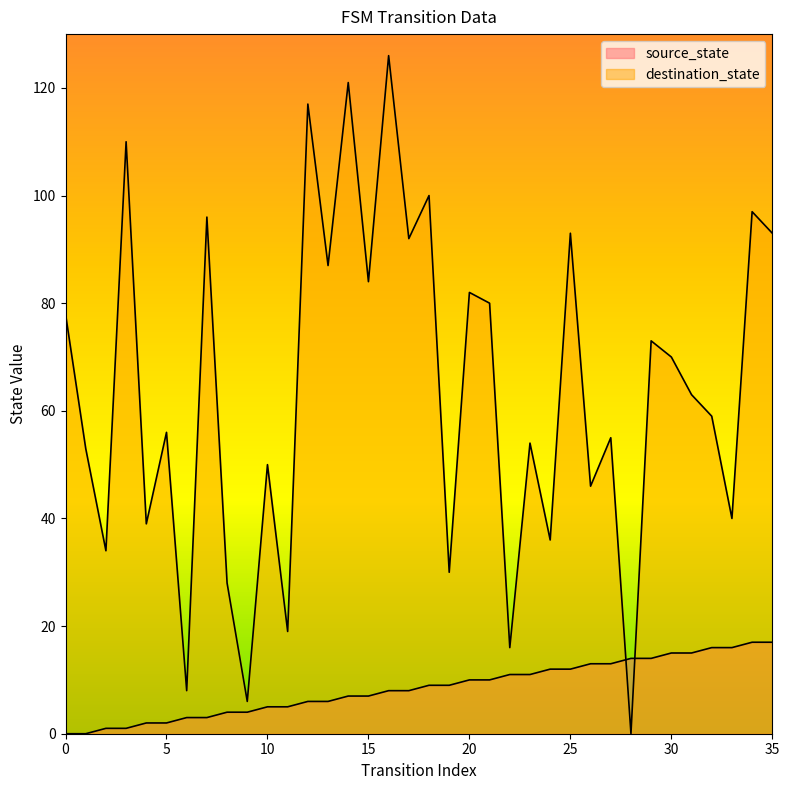

How many data points in source_state are above 9?

16